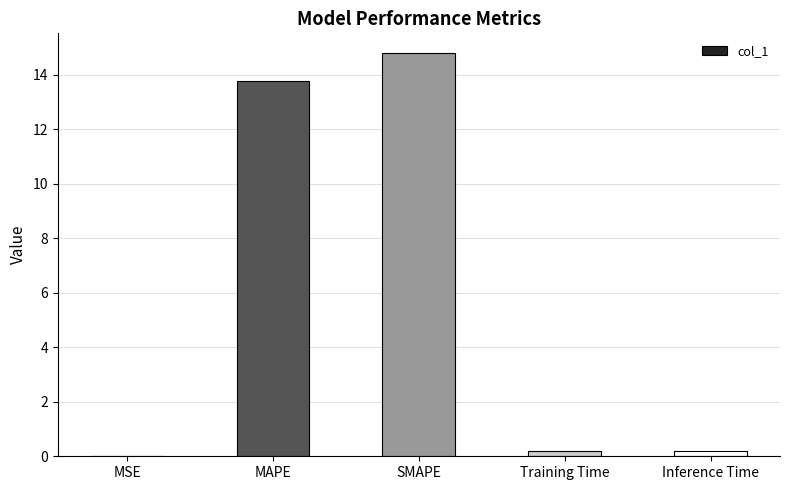

What is the greatest value displayed?

14.8